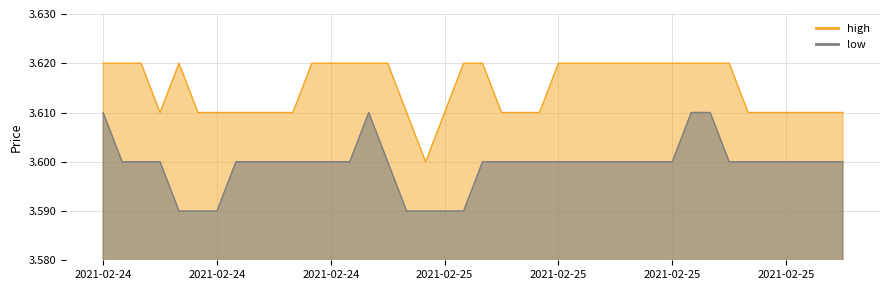

What is the value of the low point at the 8th from the left?

3.6